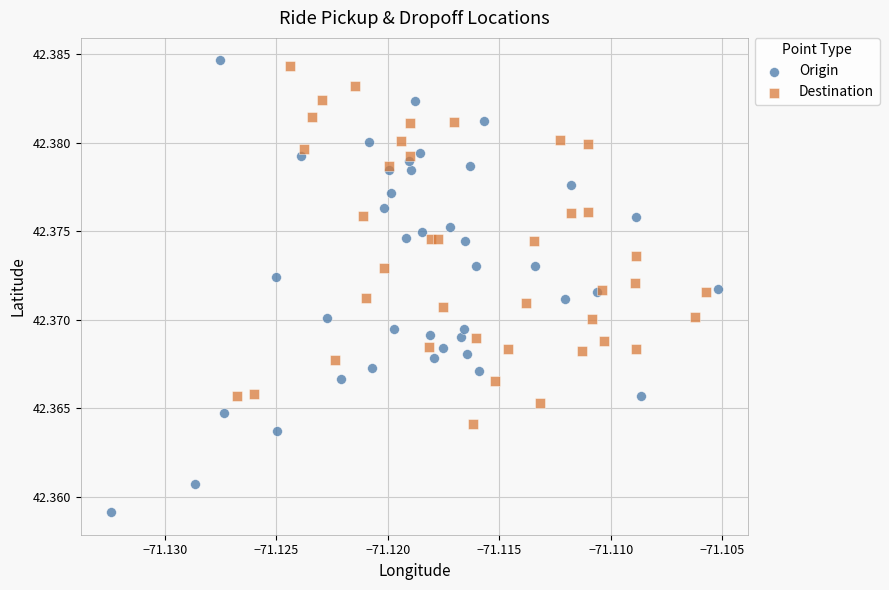

Which series reaches the maximum Y coordinate?

Origin